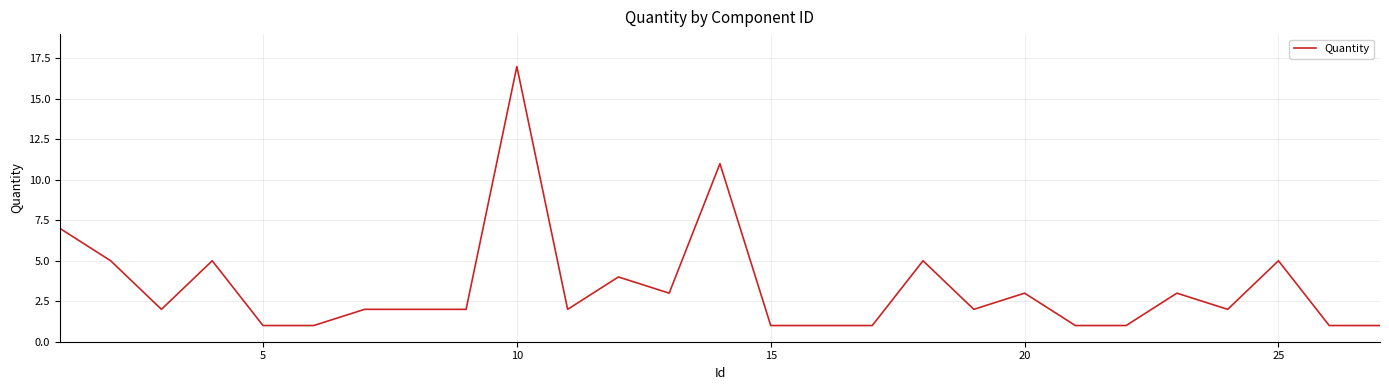

What is the maximum value shown in the chart?

17